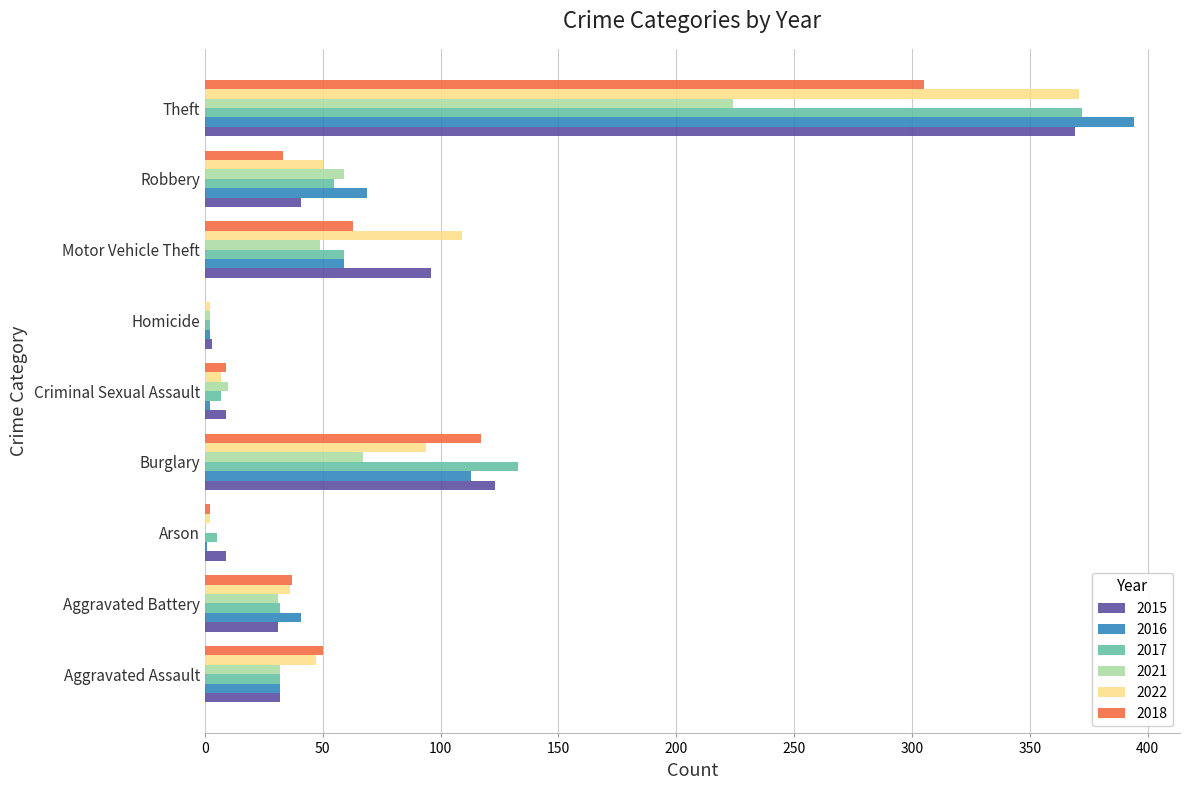

Between Aggravated Assault and Motor Vehicle Theft, which series saw the biggest shift?

2015